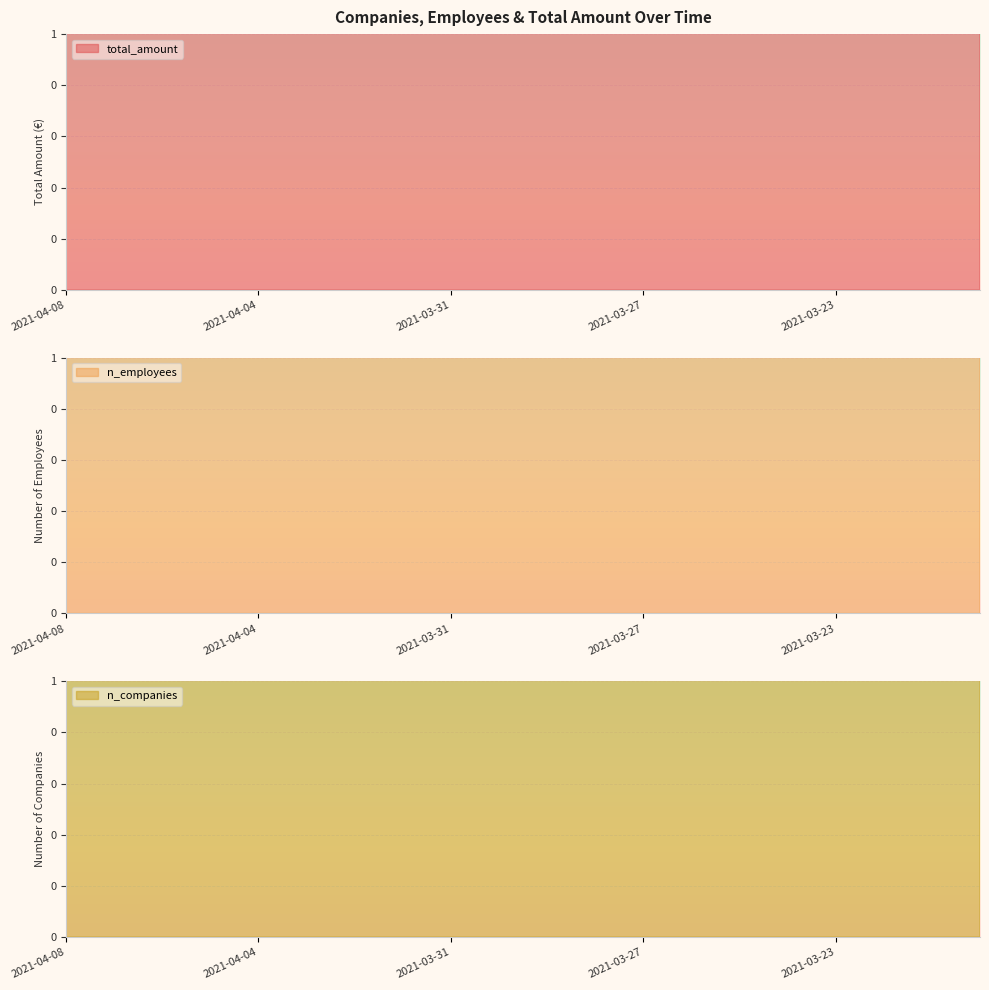

Which series has the largest range (max minus min)?

total_amount